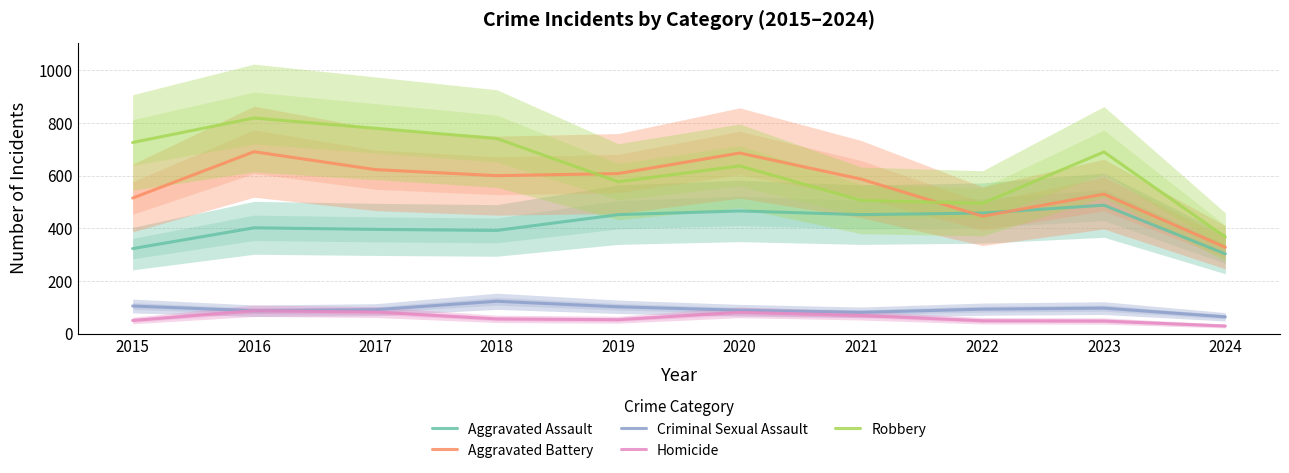

What are all the series names shown in the legend?

Aggravated Assault, Aggravated Battery, Criminal Sexual Assault, Homicide, Robbery